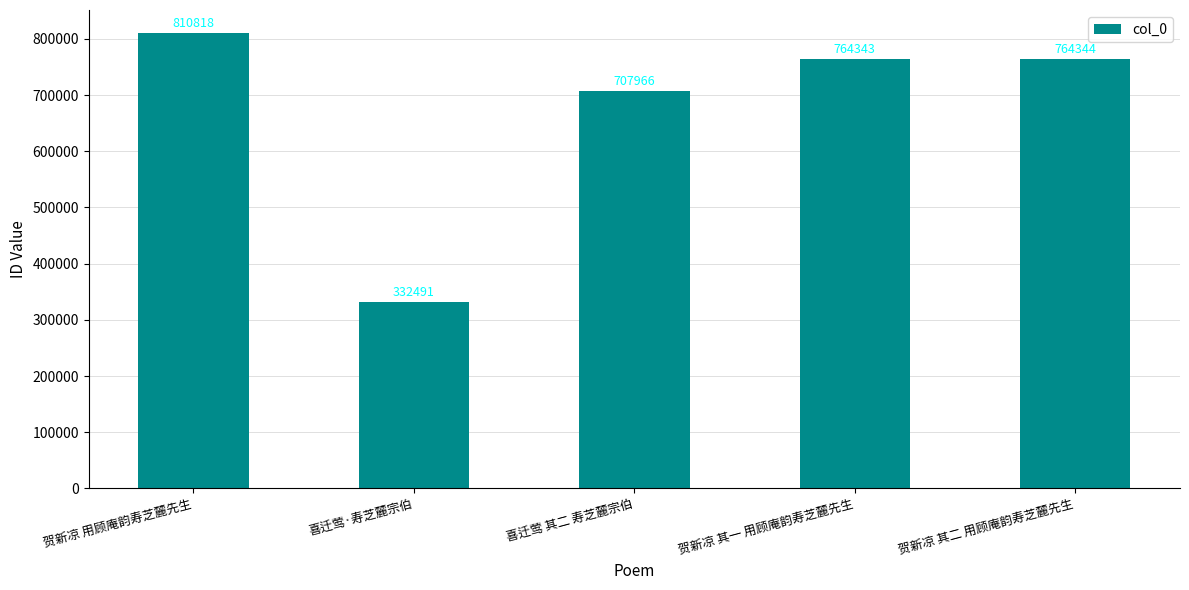

What is the label of the 1st bar from the left?

贺新凉 用顾庵韵寿芝麓先生